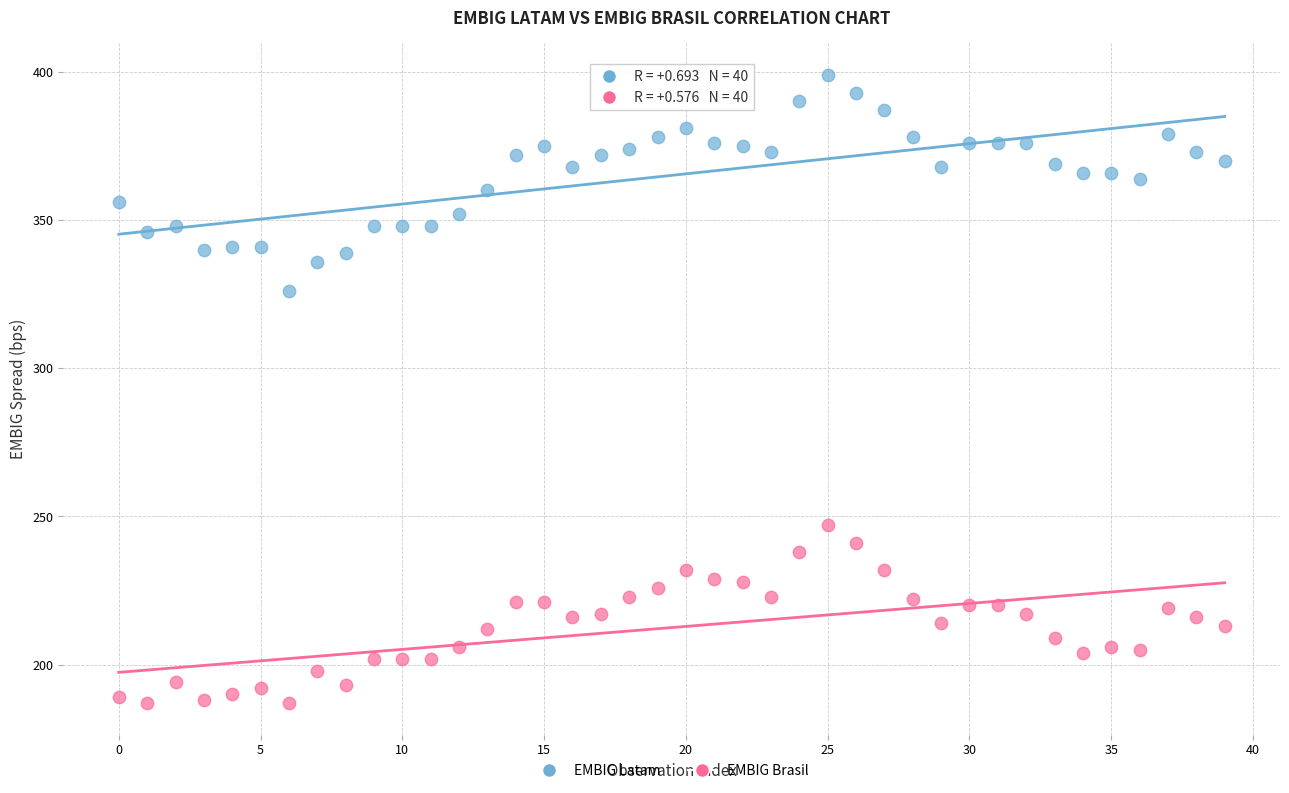

Across all series, what Y value is closest to 293?

326